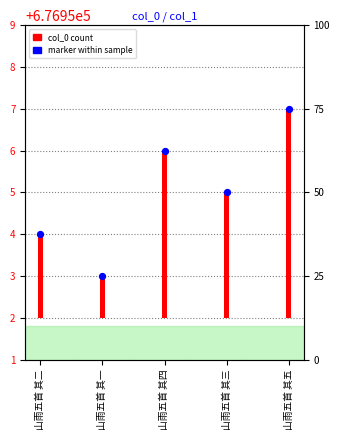

Which series has the largest total across all categories?

marker